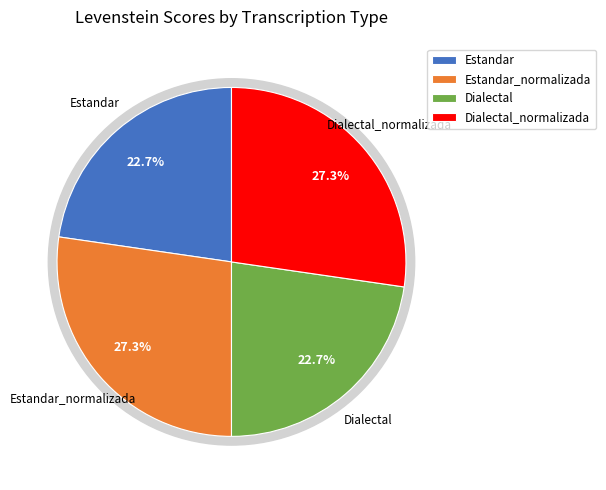

What is the change in value from Dialectal to Dialectal_normalizada?

+3.8